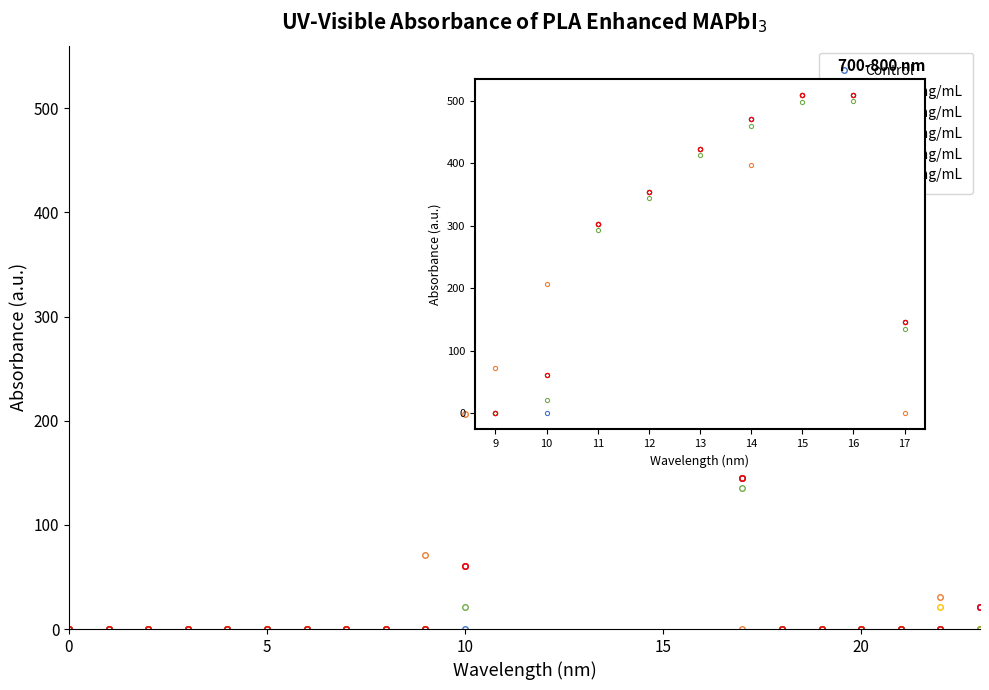

What is the value of the PLA 0.5 mg/mL point at the 7th from the left?

508.8